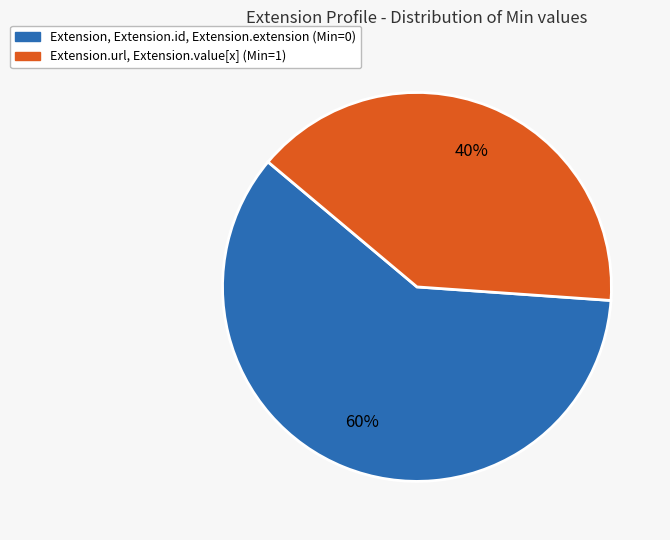

To the nearest percent, what is the average slice percentage?

50%